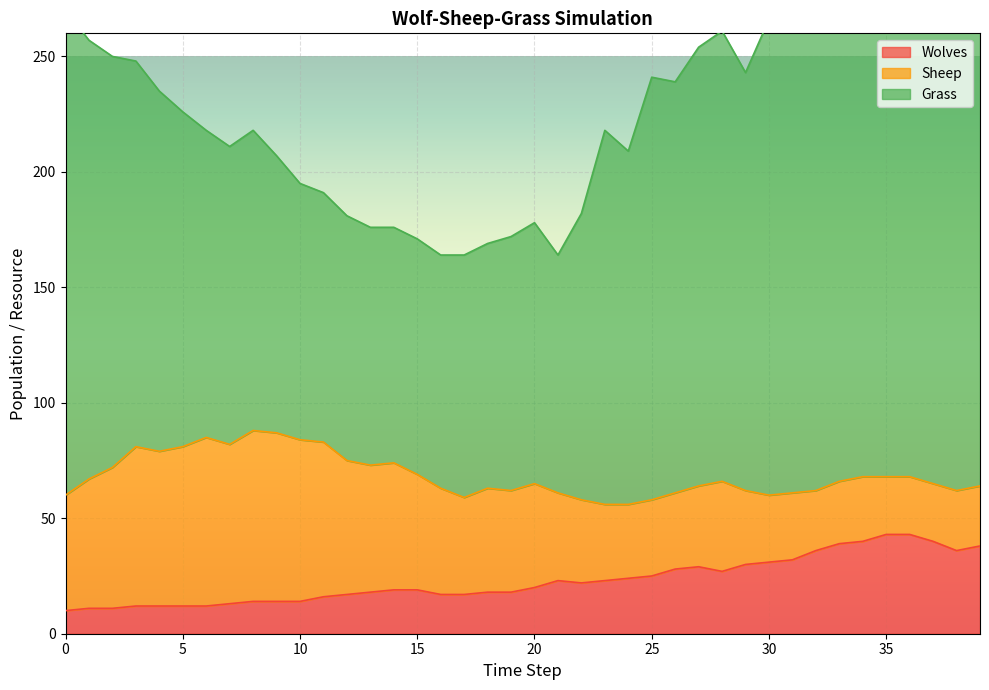

How many lines are shown in the chart?

3